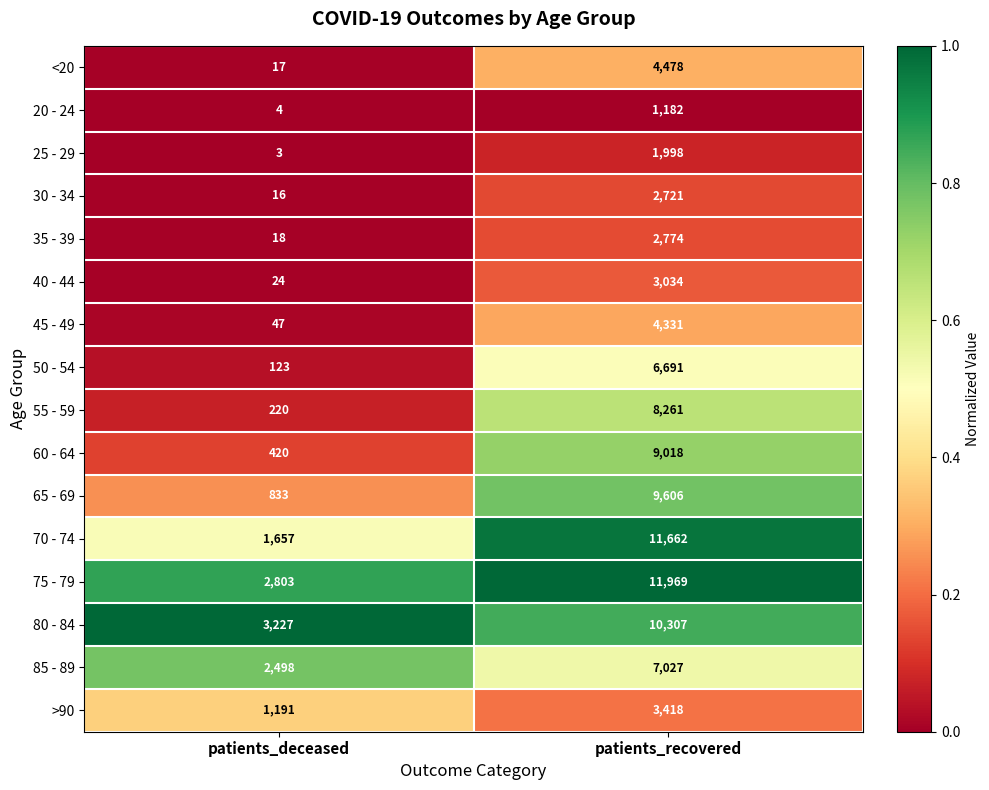

Between patients_deceased and patients_recovered, which series saw the biggest shift?

70 - 74